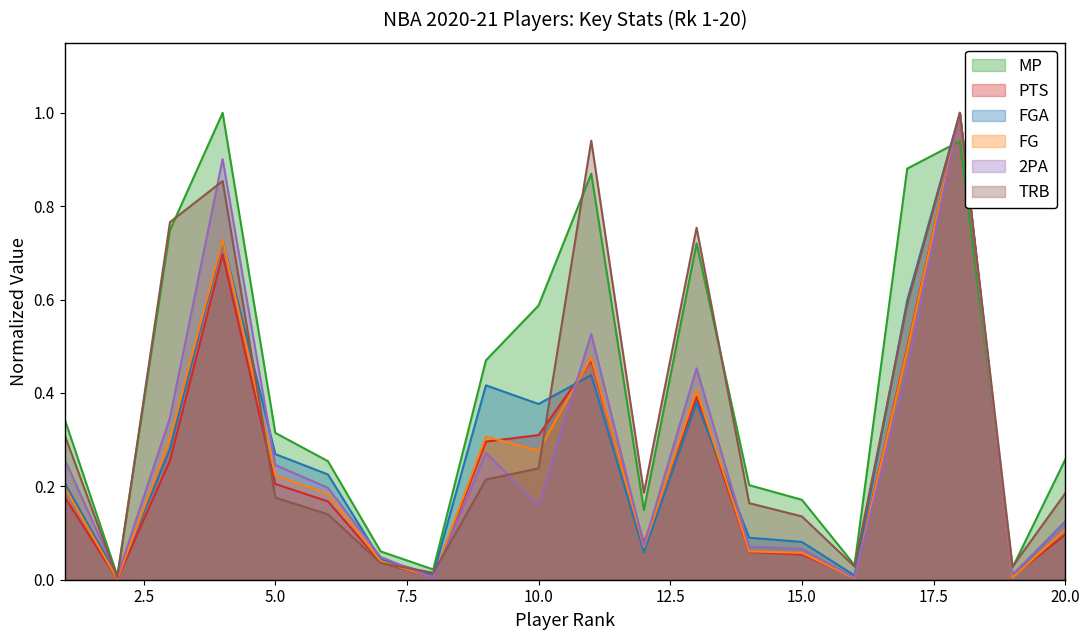

Reading left to right, list all the values displayed in this chart.

MP: 0.3	0.0	0.7	1.0	0.3	0.3	0.1	0.0	0.5	0.6	0.9	0.1	0.7	0.2	0.2	0.0	0.9	0.9	0.0	0.3
PTS: 0.2	0.0	0.3	0.7	0.2	0.2	0.0	0.0	0.3	0.3	0.5	0.1	0.4	0.1	0.1	0.0	0.5	1.0	0.0	0.1
FGA: 0.2	0.0	0.3	0.7	0.3	0.2	0.0	0.0	0.4	0.4	0.4	0.1	0.4	0.1	0.1	0.0	0.6	1.0	0.0	0.1
FG: 0.2	0.0	0.3	0.7	0.2	0.2	0.0	0.0	0.3	0.3	0.5	0.1	0.4	0.1	0.1	0.0	0.5	1.0	0.0	0.1
2PA: 0.3	0.0	0.3	0.9	0.2	0.2	0.0	0.0	0.3	0.2	0.5	0.1	0.5	0.1	0.1	0.0	0.5	1.0	0.0	0.1
TRB: 0.3	0.0	0.8	0.9	0.2	0.1	0.0	0.0	0.2	0.2	0.9	0.2	0.8	0.2	0.1	0.0	0.6	1.0	0.0	0.2